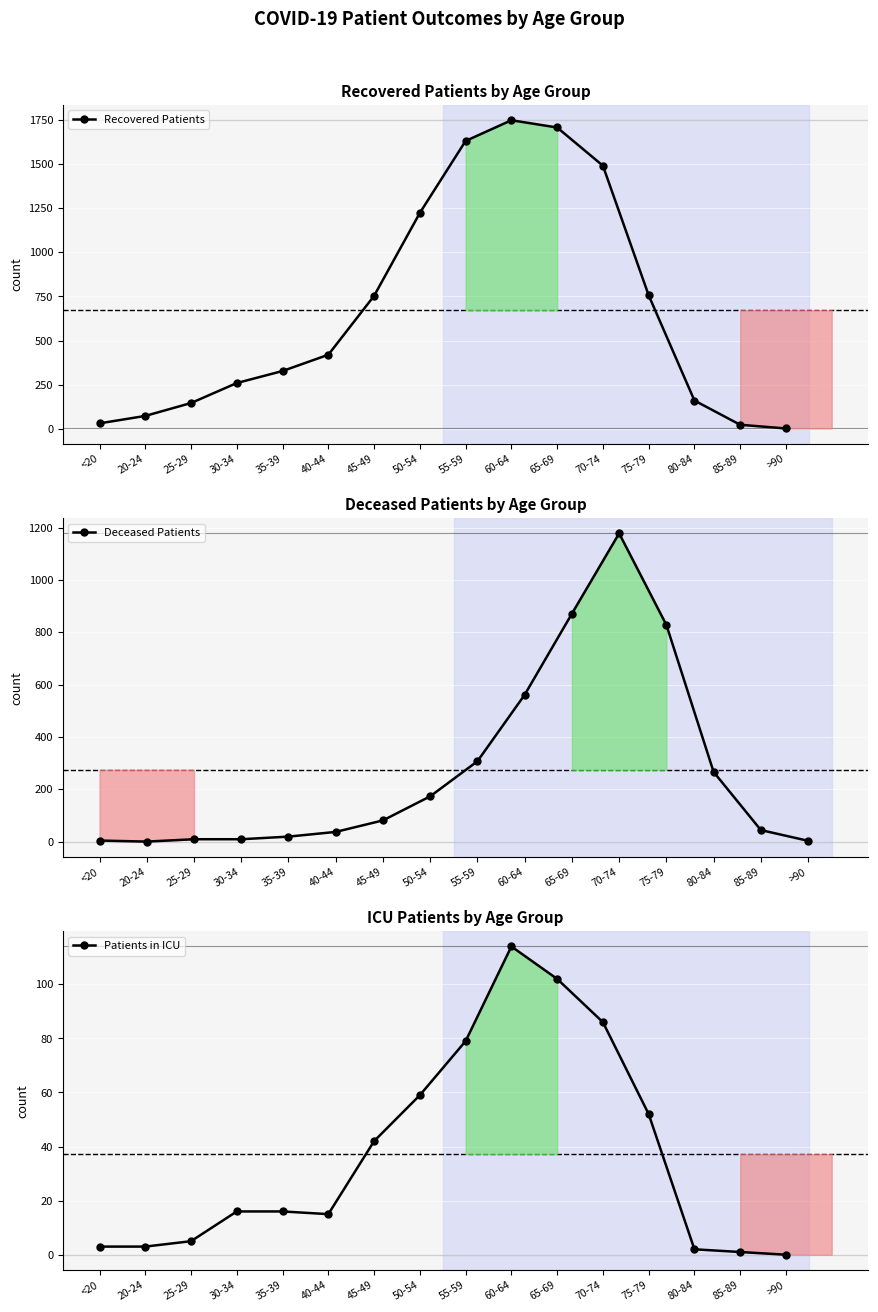

At which category is the sum across all series the highest?

70-74